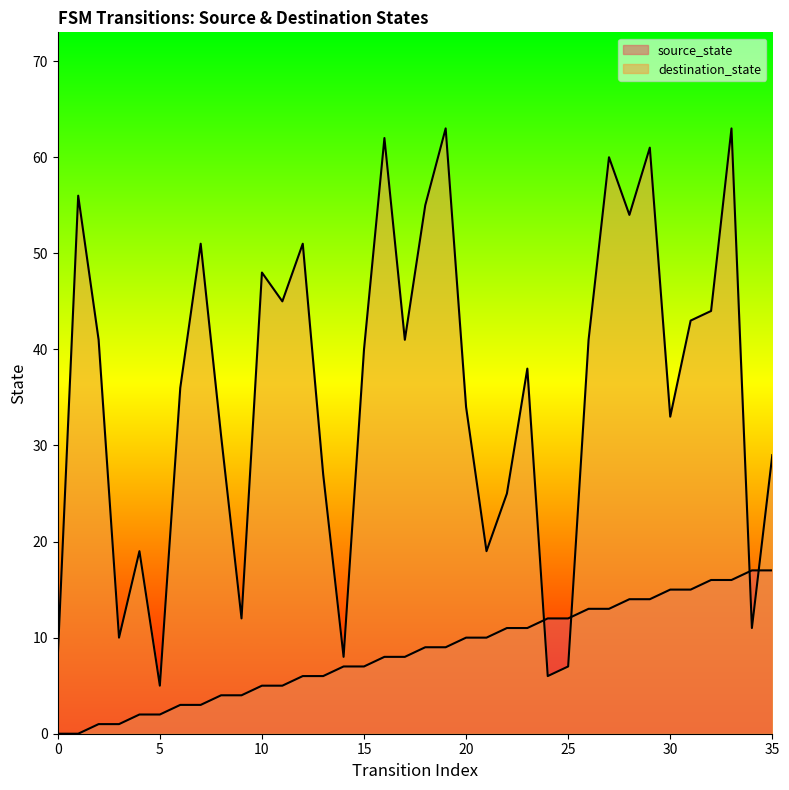

At which category is the sum across all series the highest?

33